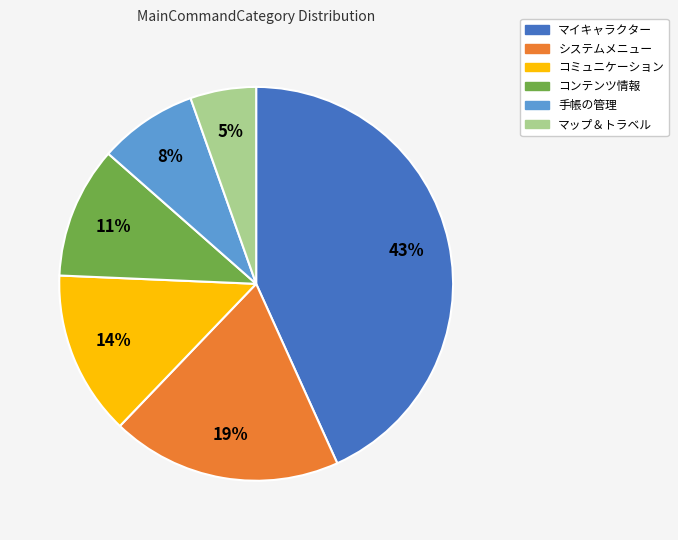

The システムメニュー slice represents 27% of the pie. True or false?

False